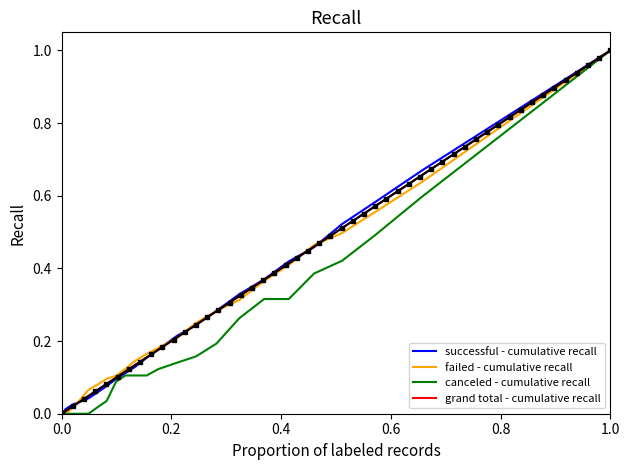

Which series has the largest total across all categories?

successful - cumulative recall